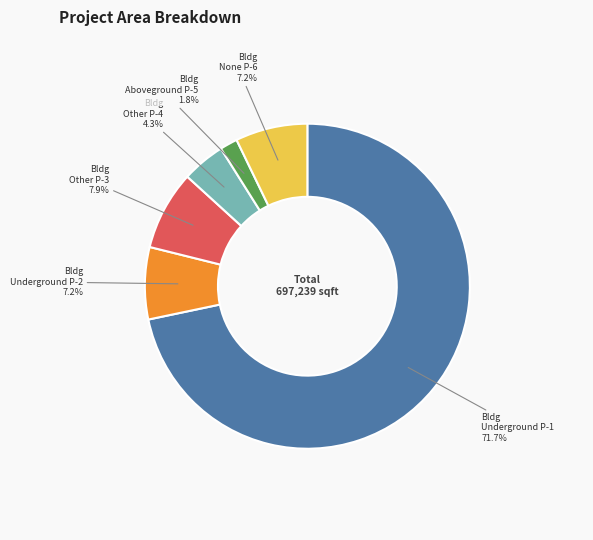

Is there a majority slice in this chart?

Yes